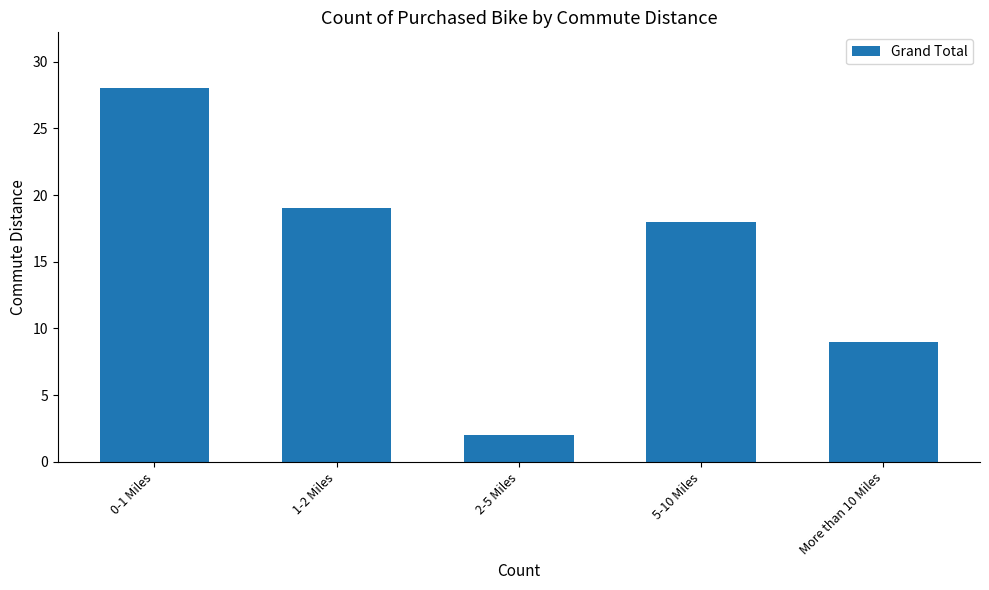

Which category has the highest value across all series?

0-1 Miles